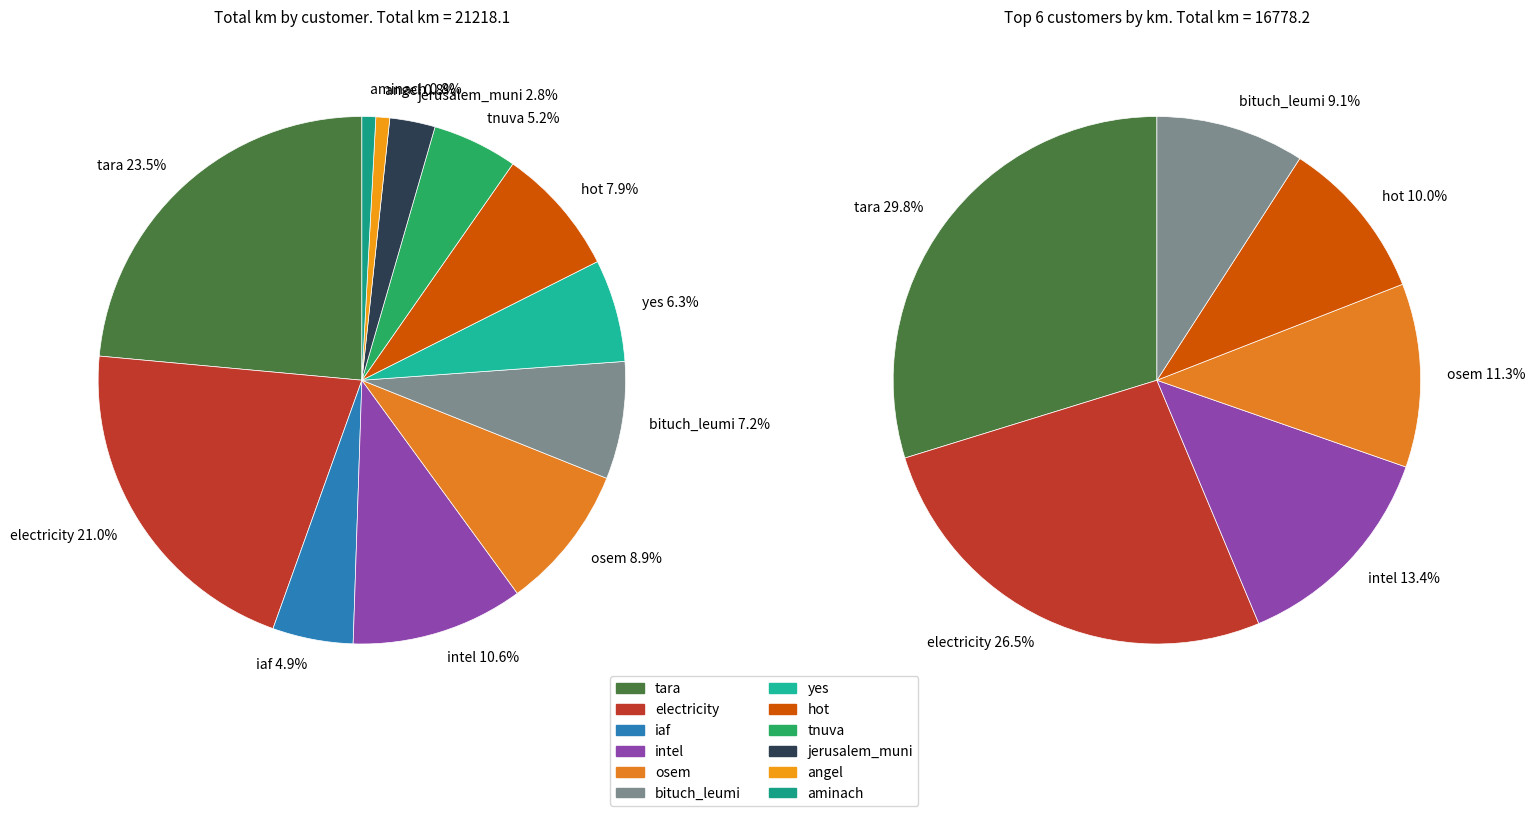

To the nearest percent, what is the average slice percentage?

8%